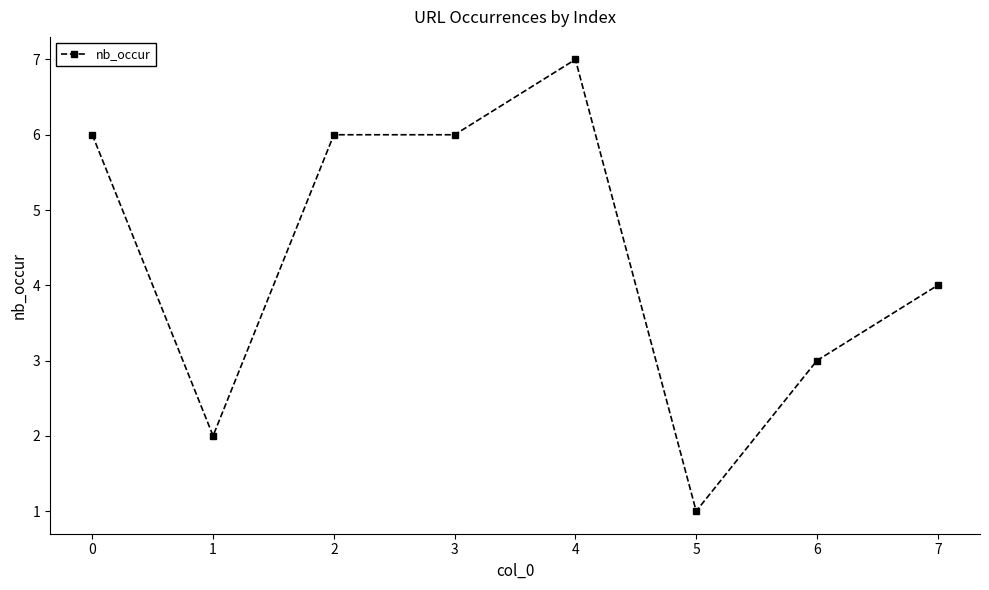

What is the average value?

4